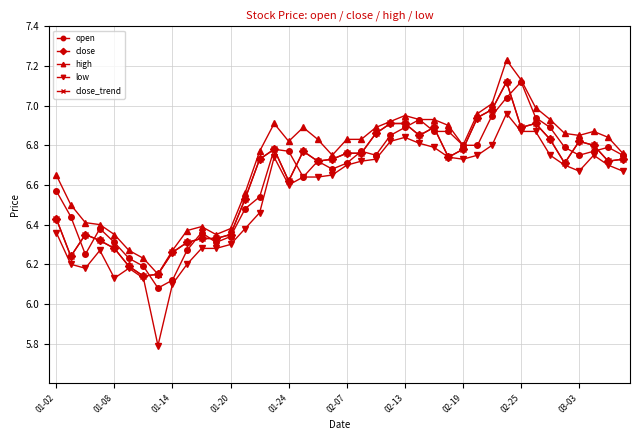

Reading left to right, list all the values displayed in this chart.

open: 6.6	6.4	6.2	6.4	6.3	6.2	6.2	6.1	6.1	6.3	6.4	6.3	6.3	6.5	6.5	6.8	6.8	6.6	6.7	6.7	6.7	6.8	6.8	6.8	6.9	6.9	6.9	6.9	6.8	6.8	7.0	7.0	7.1	6.9	6.9	6.8	6.8	6.8	6.8	6.8
close: 6.4	6.2	6.3	6.3	6.3	6.2	6.1	6.2	6.3	6.3	6.3	6.3	6.3	6.5	6.7	6.8	6.6	6.8	6.7	6.7	6.8	6.8	6.9	6.9	6.9	6.8	6.9	6.7	6.8	6.9	7.0	7.1	6.9	6.9	6.8	6.7	6.8	6.8	6.7	6.7
high: 6.7	6.5	6.4	6.4	6.3	6.3	6.2	6.2	6.3	6.4	6.4	6.3	6.4	6.6	6.8	6.9	6.8	6.9	6.8	6.8	6.8	6.8	6.9	6.9	7.0	6.9	6.9	6.9	6.8	7.0	7.0	7.2	7.1	7.0	6.9	6.9	6.8	6.9	6.8	6.8
low: 6.4	6.2	6.2	6.3	6.1	6.2	6.1	5.8	6.1	6.2	6.3	6.3	6.3	6.4	6.5	6.7	6.6	6.6	6.6	6.7	6.7	6.7	6.7	6.8	6.8	6.8	6.8	6.7	6.7	6.8	6.8	7.0	6.9	6.9	6.8	6.7	6.7	6.8	6.7	6.7
close_trend: 6.4	6.2	6.3	6.3	6.3	6.2	6.1	6.2	6.3	6.3	6.3	6.3	6.3	6.5	6.7	6.8	6.6	6.8	6.7	6.7	6.8	6.8	6.9	6.9	6.9	6.8	6.9	6.7	6.8	6.9	7.0	7.1	6.9	6.9	6.8	6.7	6.8	6.8	6.7	6.7